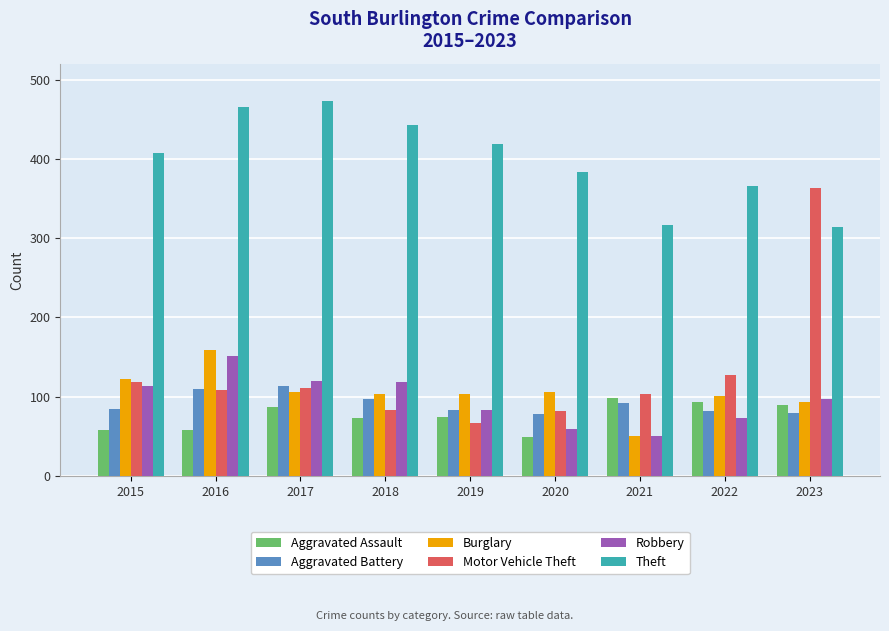

What is the difference between the highest and lowest values at 2022?

293